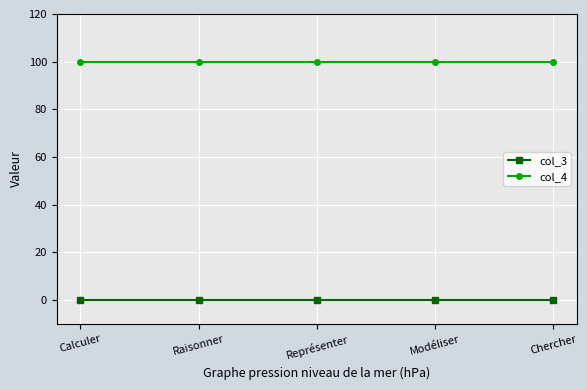

Read the col_4 value at Raisonner.

100